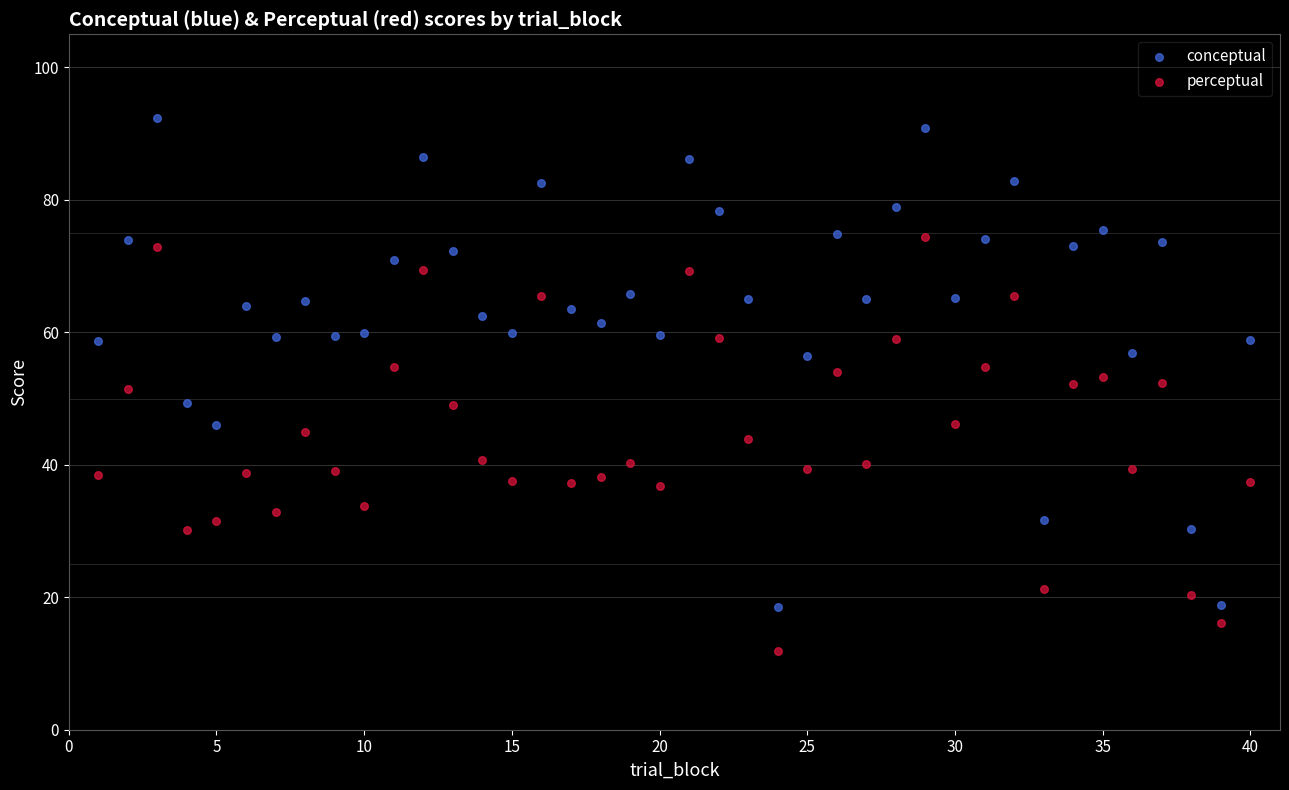

Across all data points, what is the range of Y values (max minus min)?

80.5